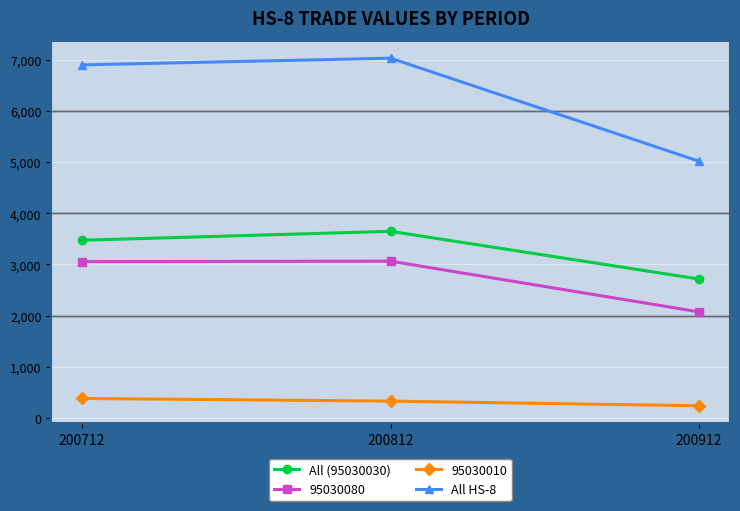

What is the difference between the maximum and minimum values in the All HS-8 series?

2017.5